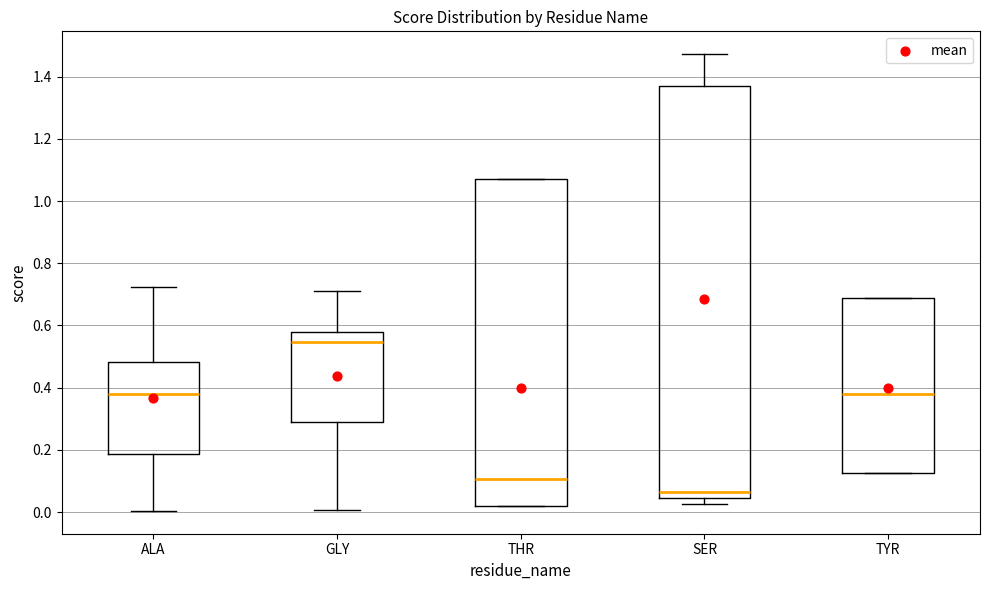

Which box's median line is the highest?

GLY